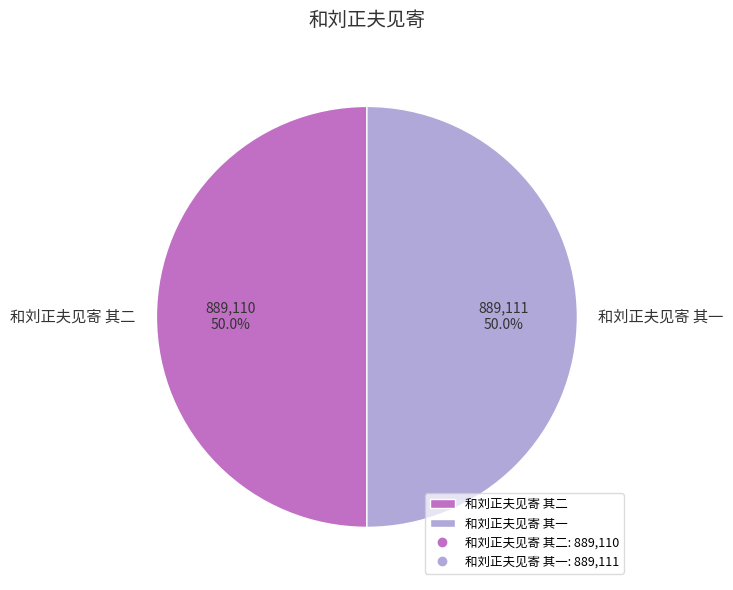

To the nearest percent, what portion does 和刘正夫见寄 其二 represent?

50%